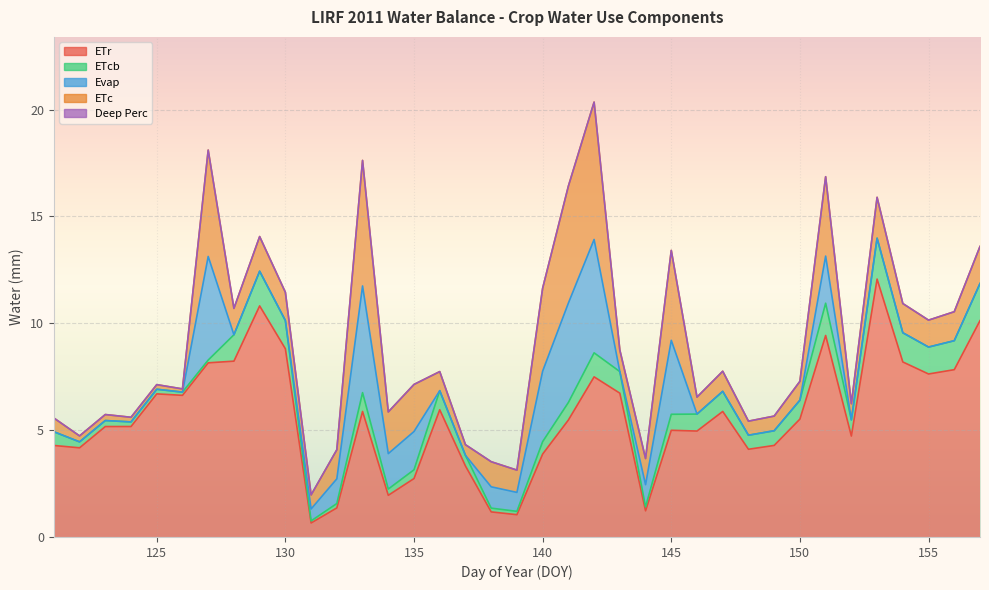

Between 122 and 147, which series saw the biggest shift?

ETr